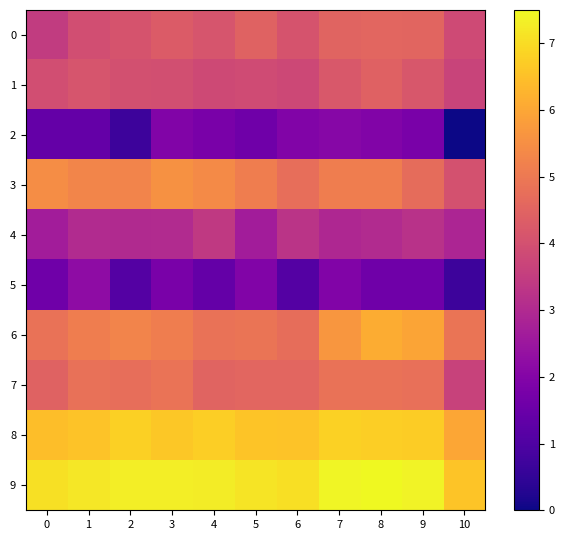

Which series has the largest total across all categories?

9